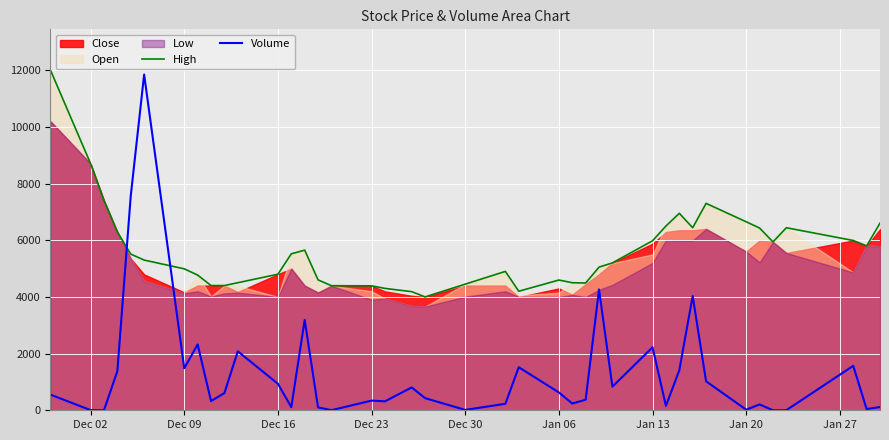

Which series ends up on top after the final intersection of Volume and High?

High